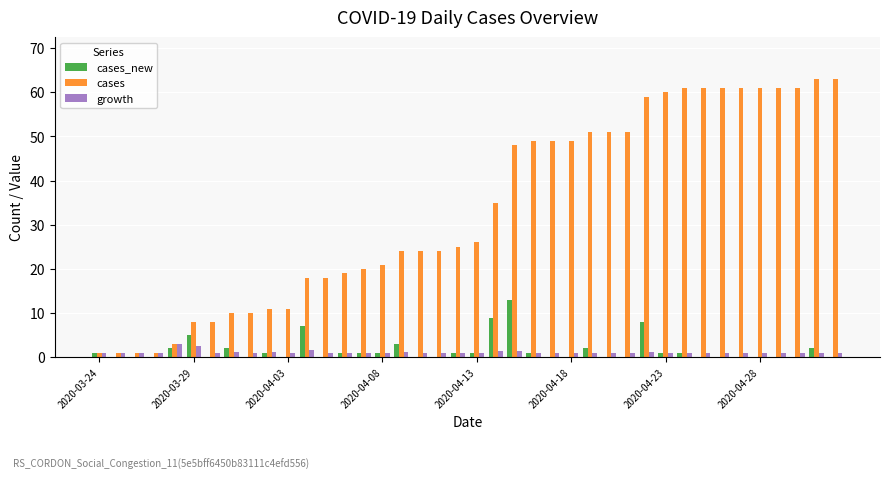

What are all the series names shown in the legend?

cases_new, cases, growth